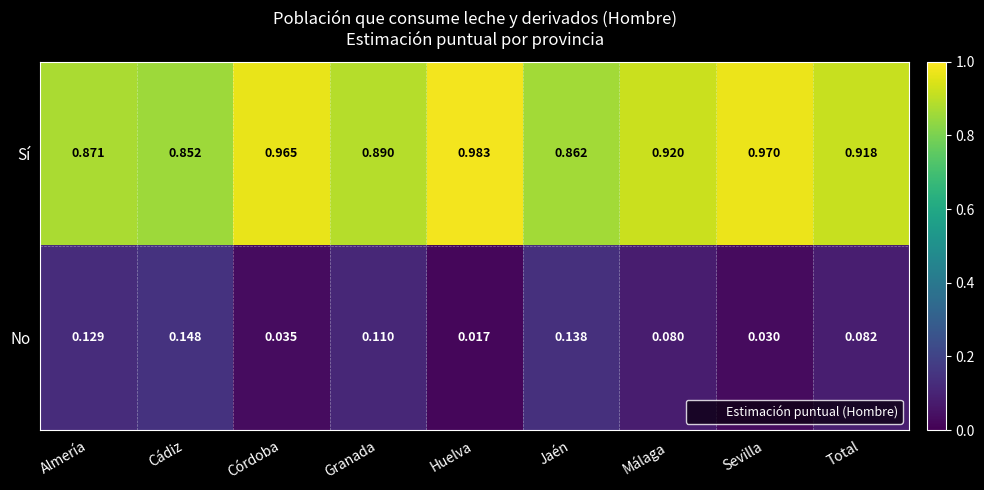

Which category has the highest value in the Sí series?

Huelva